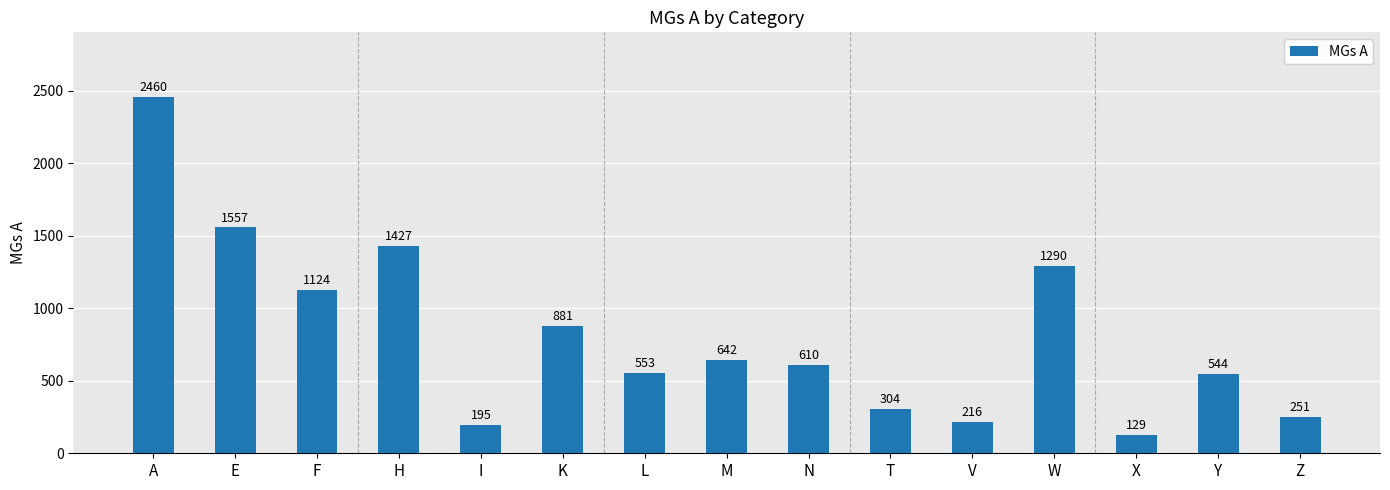

True or false: the data shows 90 at I.

False